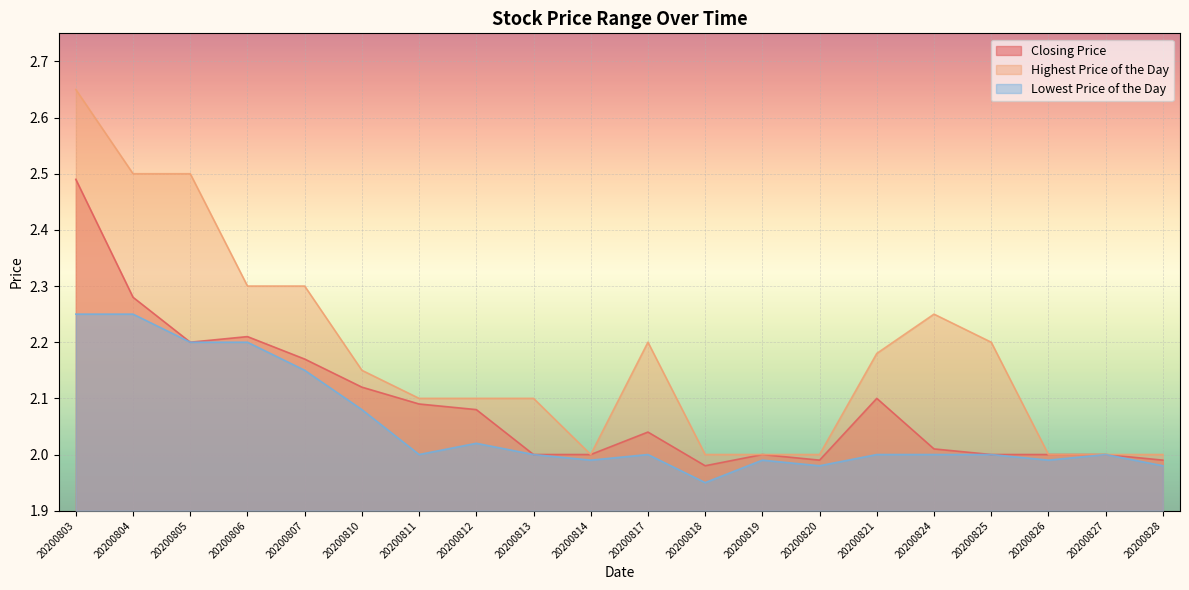

What is the value of the Highest Price of the Day point at the 4th from the left?

2.3